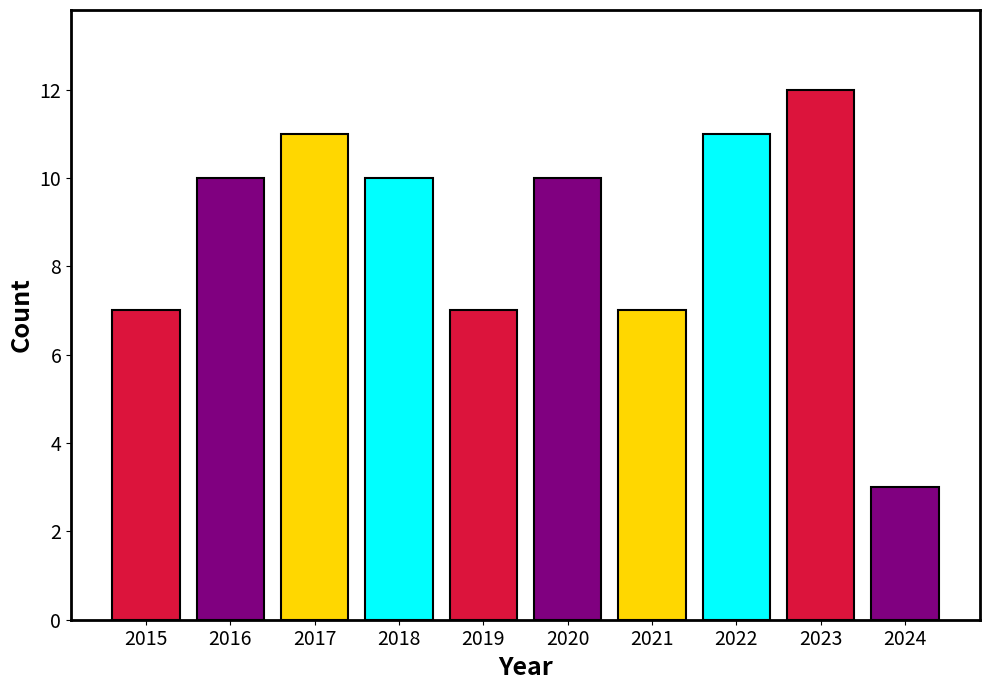

The chart shows a value of 14 at 2020. True or false?

False